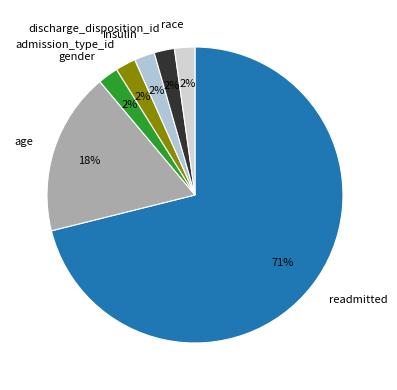

What is the ratio of the value at admission_type_id to the value at gender?

1.0